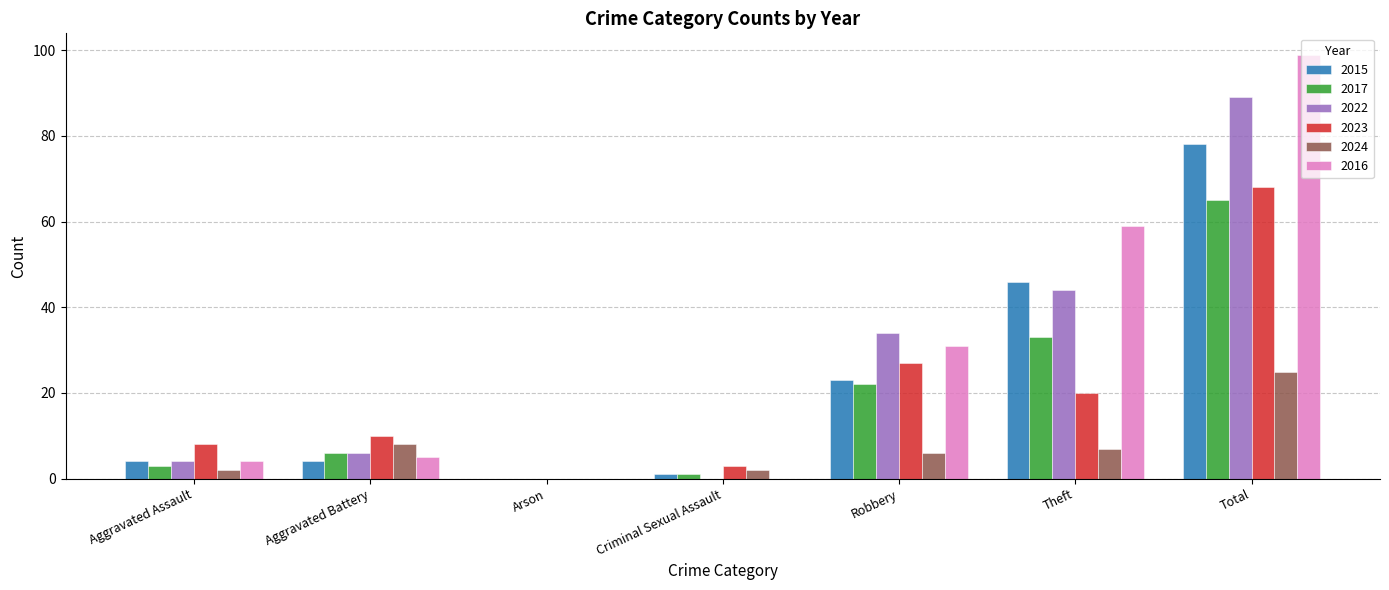

The value of 2024 at Arson is 0. True or false?

True